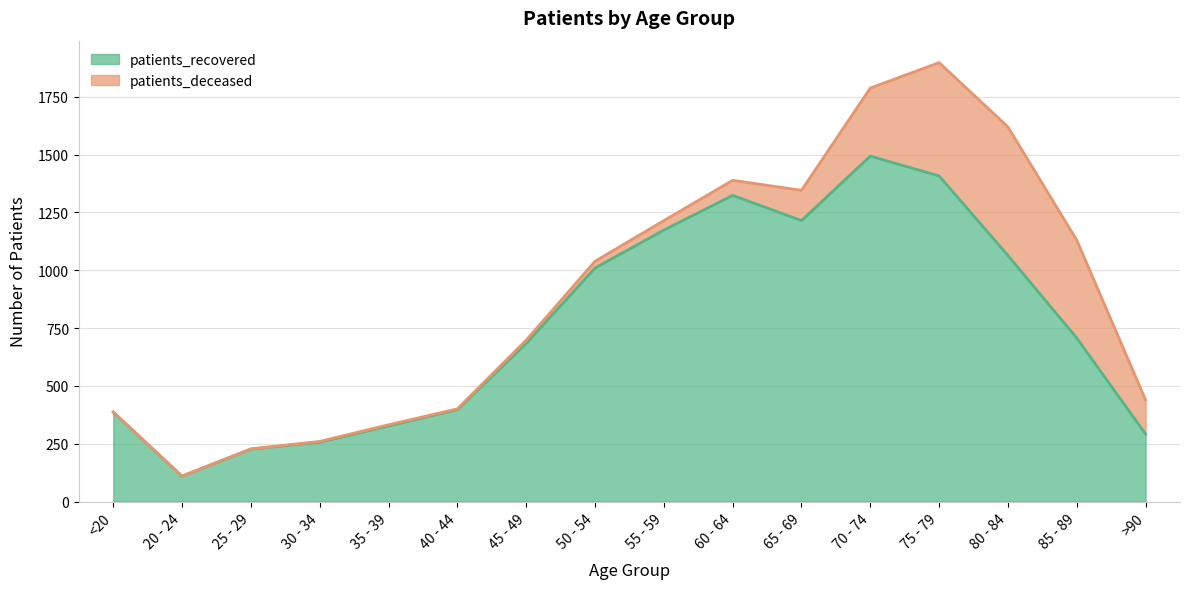

Reading right to left, list all the values displayed in this chart.

292	707	1064	1408	1494	1215	1324	1174	1010	684	398	327	257	227	110	386